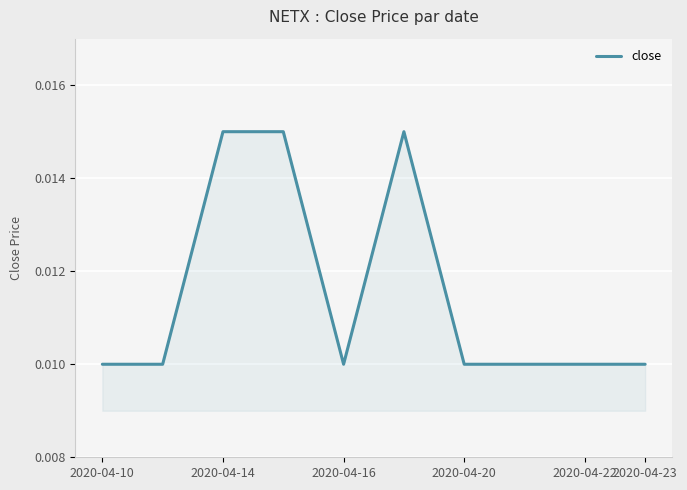

Count the values in the range 0 to 1.

10